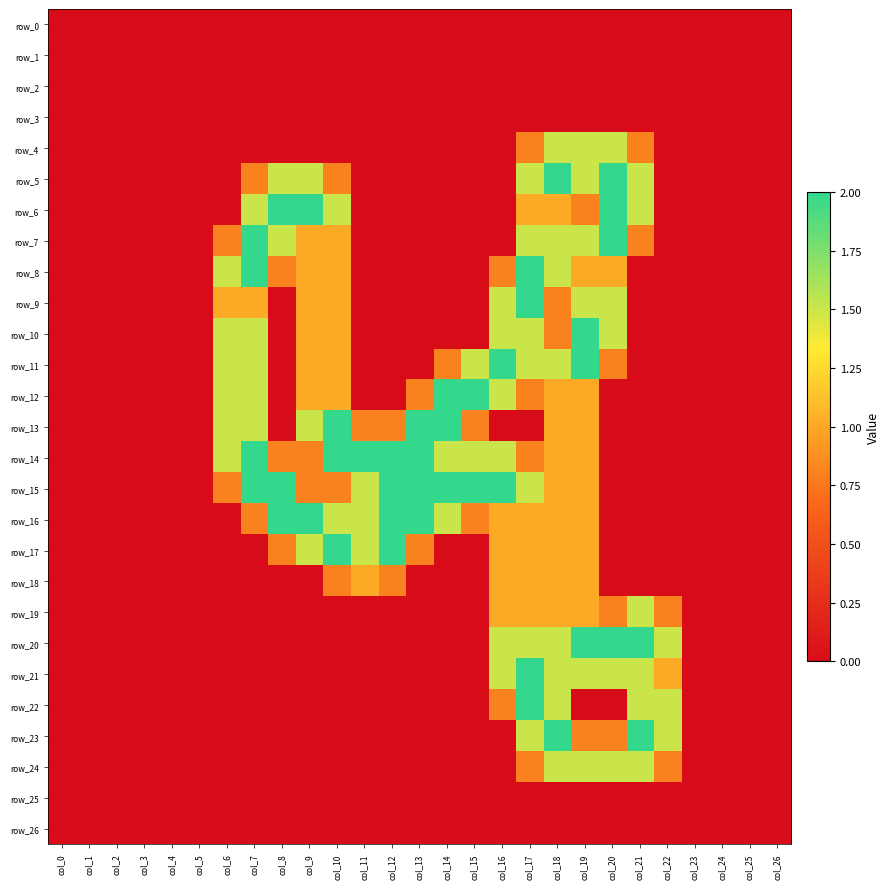

At col_6, list the series in order from smallest to largest.

row_0, row_1, row_2, row_3, row_4, row_5, row_6, row_16, row_17, row_18, row_19, row_20, row_21, row_22, row_23, row_24, row_25, row_26, row_7, row_15, row_9, row_8, row_10, row_11, row_12, row_13, row_14